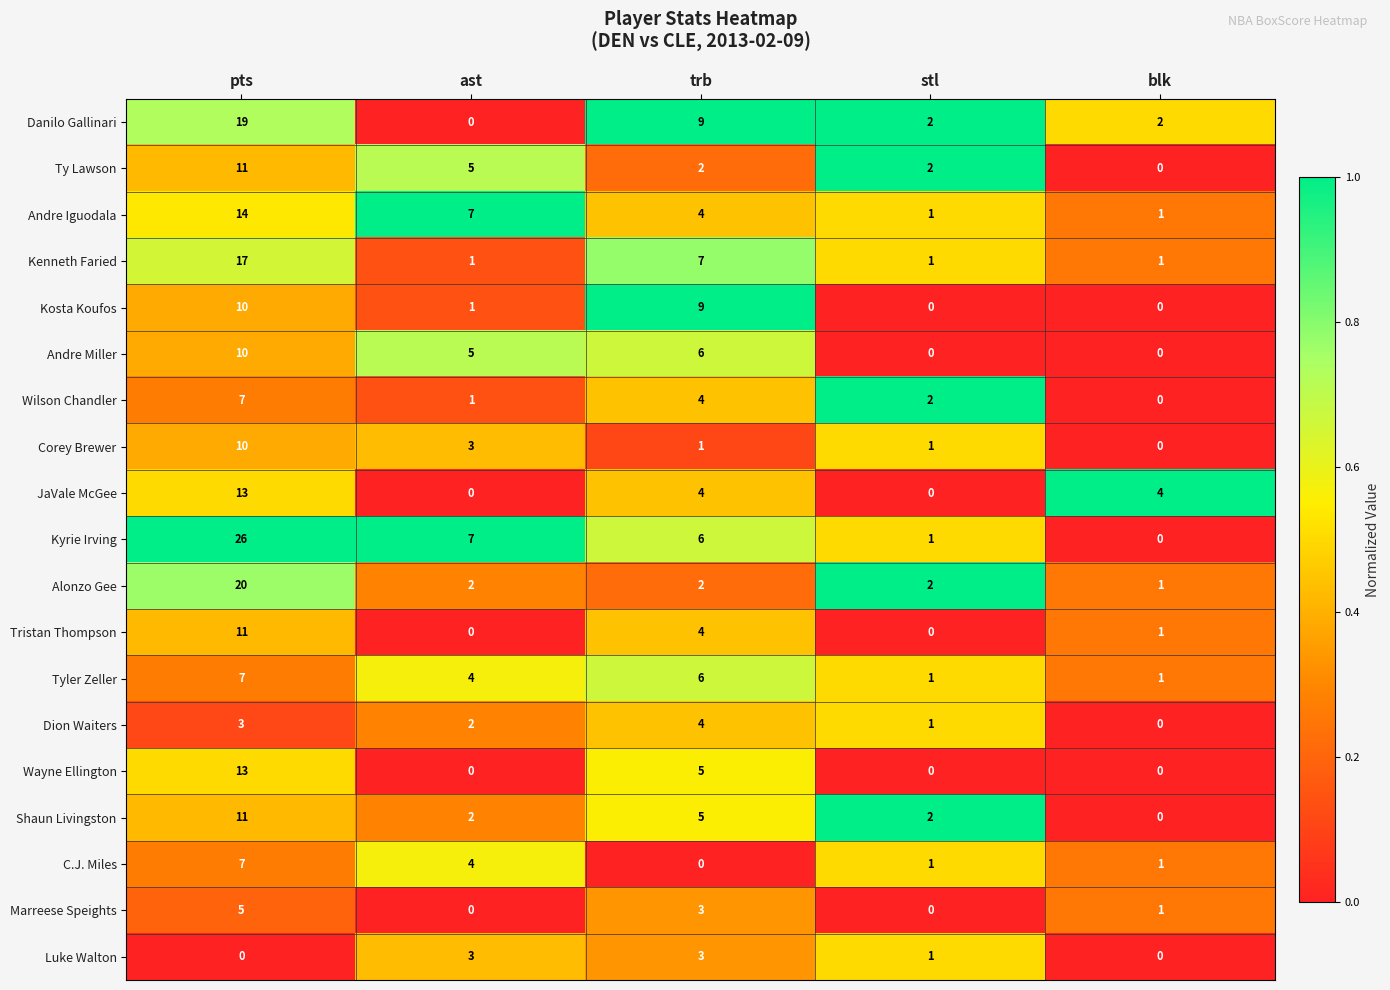

Read the Kosta Koufos value at pts.

10